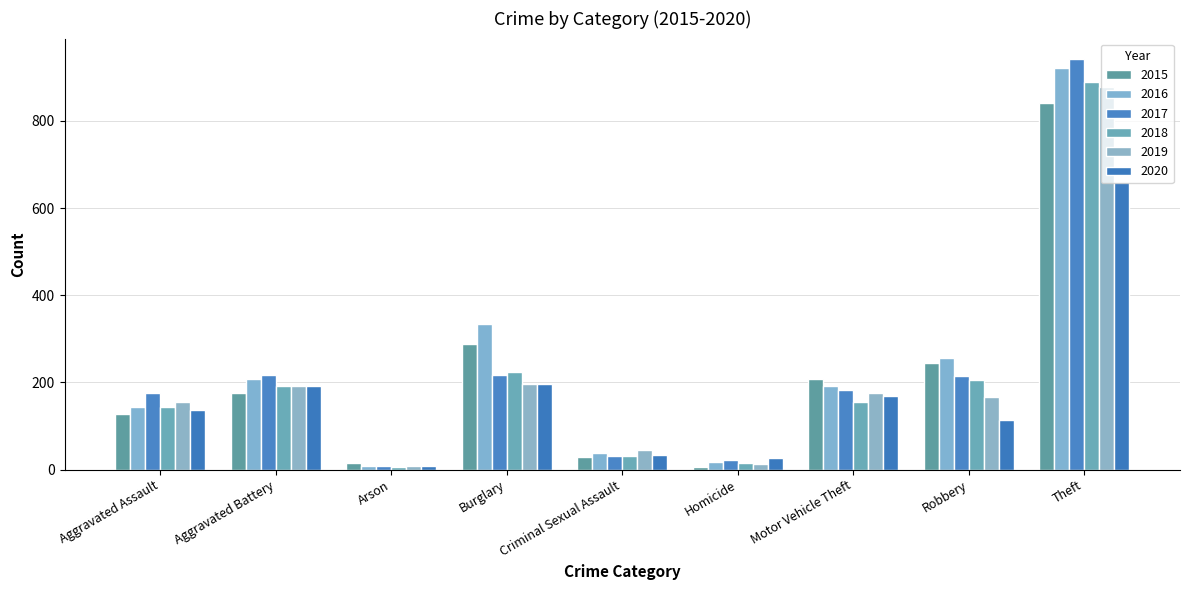

What is the sum of the 2017 values at Aggravated Battery and Homicide?

241